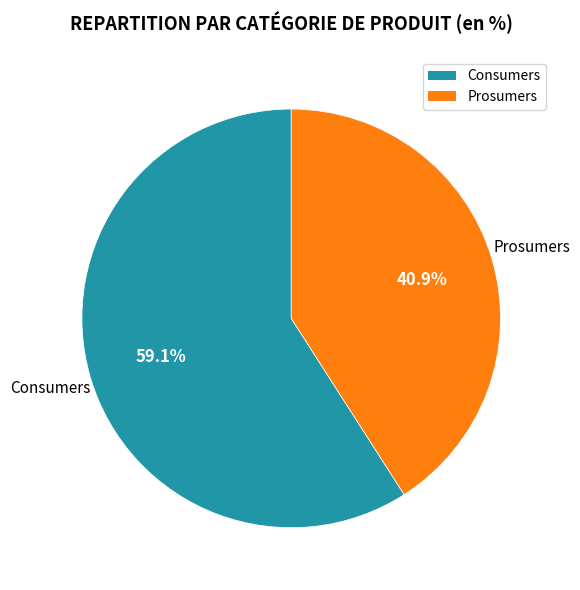

What is the largest slice in the pie chart?

Consumers